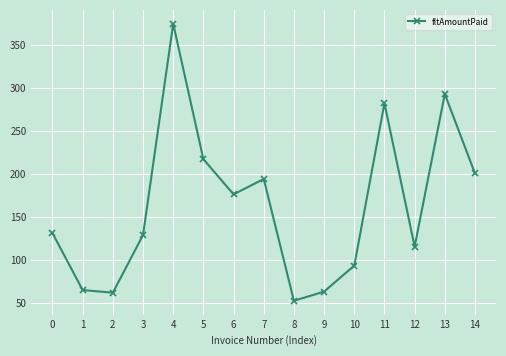

Is it true that the value at 10 is 127.6?

False